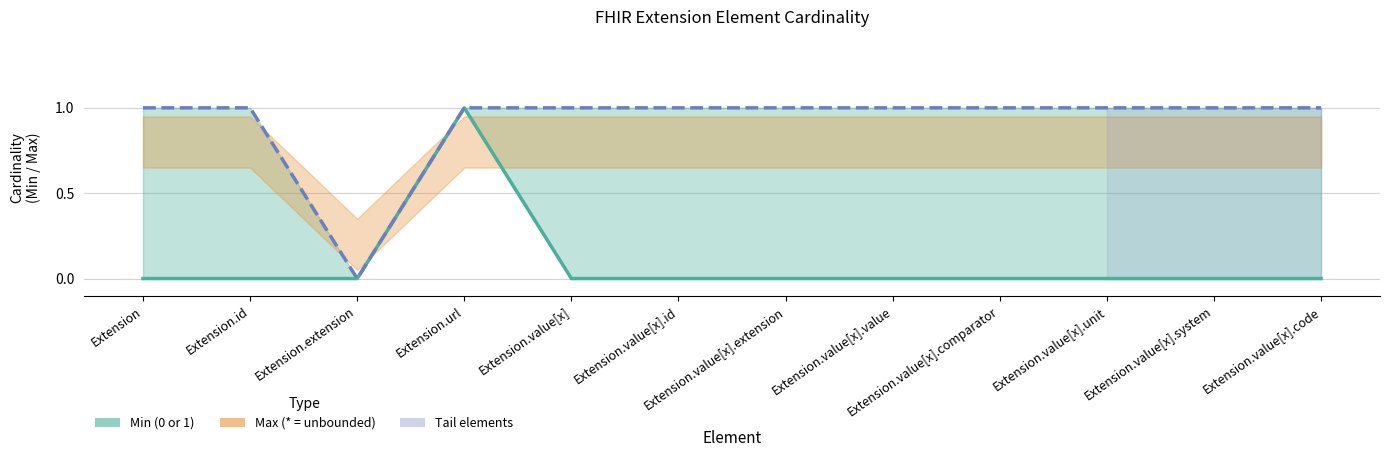

What is the difference between the highest and lowest values at Extension.value[x]?

1